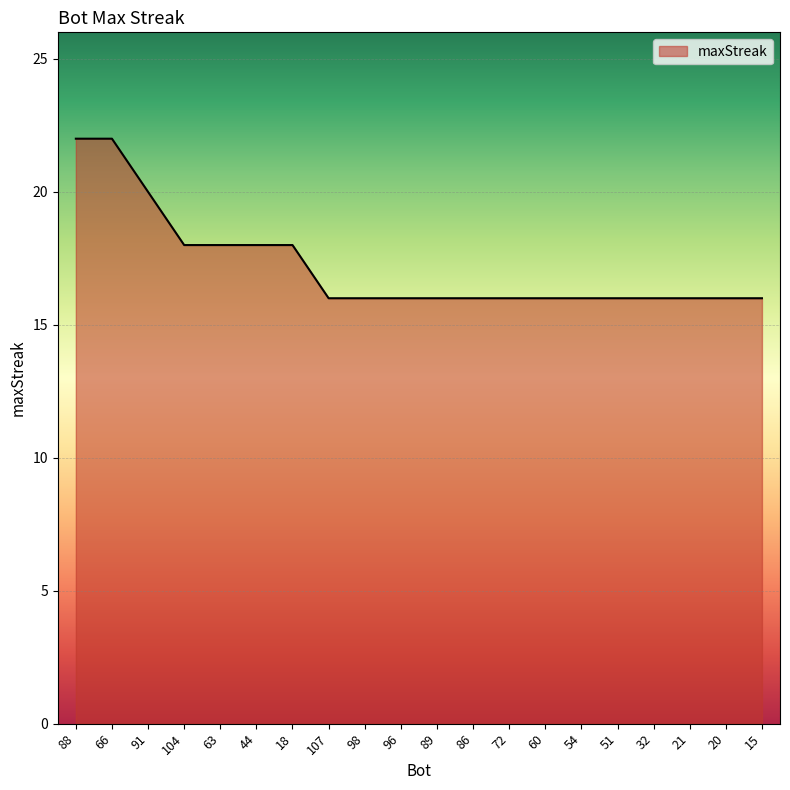

What position from the right is 20?

2